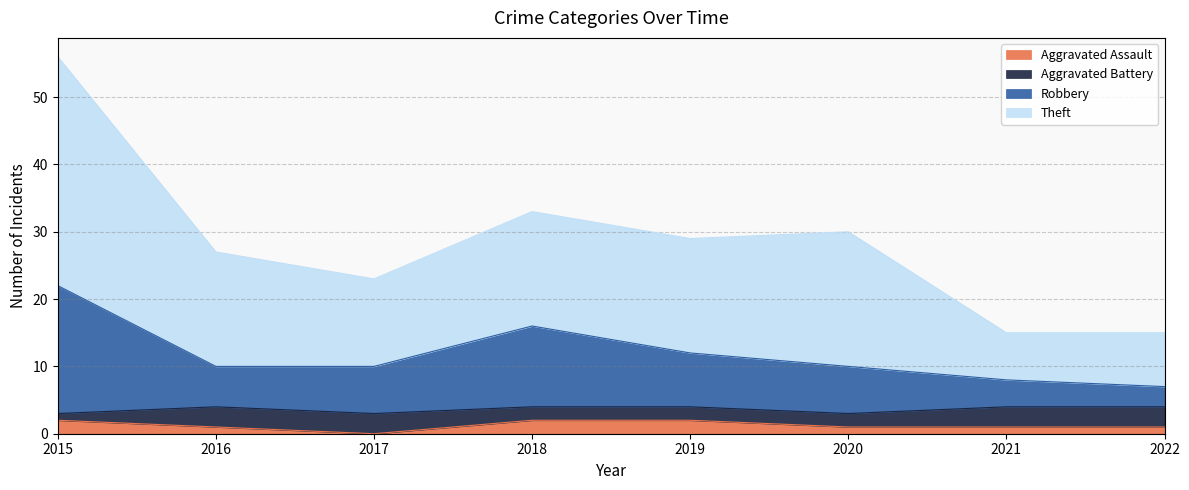

At which category is the sum across all series the highest?

2015